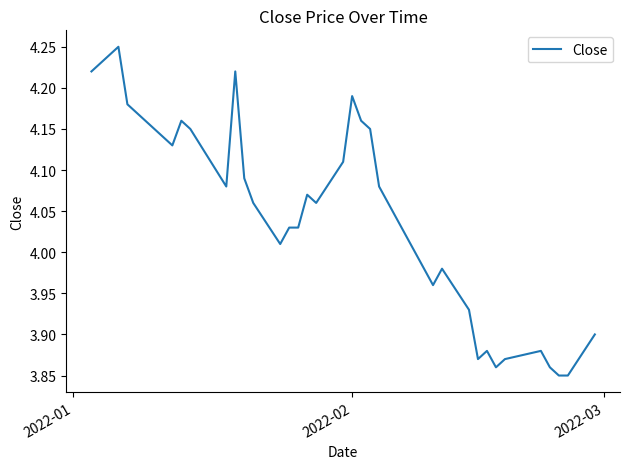

What is the difference between the maximum and minimum values?

0.4